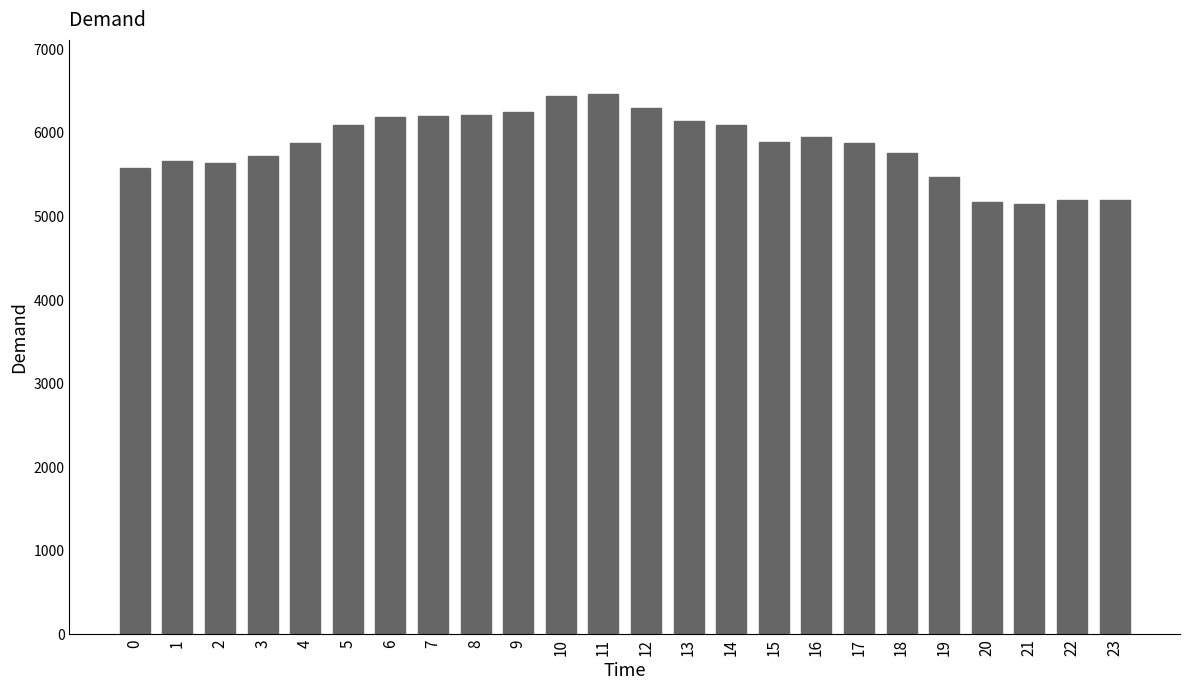

Approximately how many times larger is the value at 5 compared to 22?

1.2